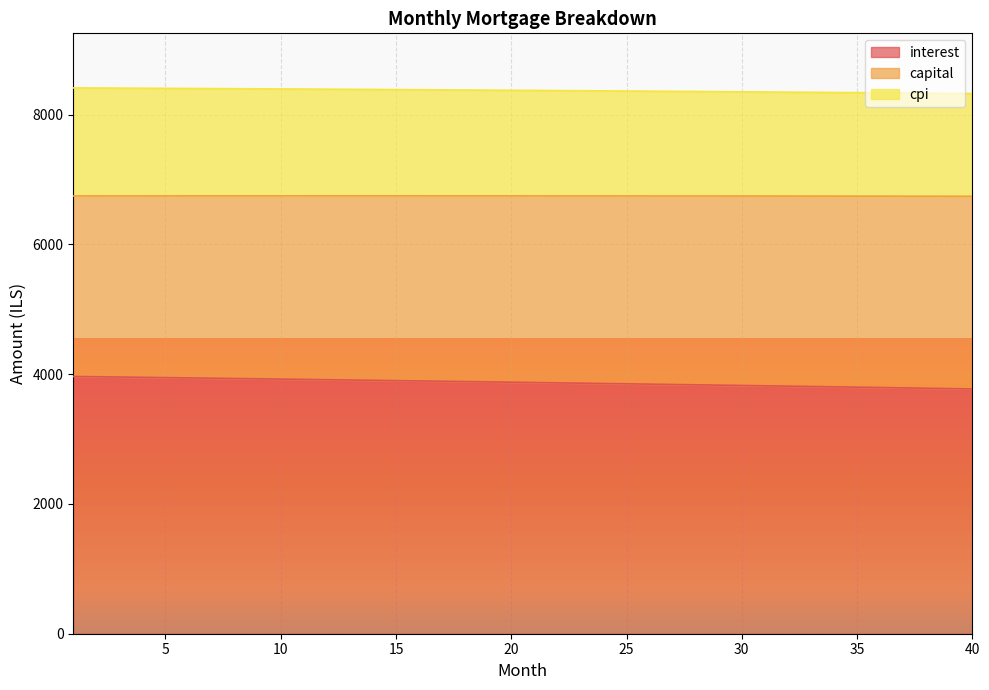

True or false: interest and capital cross at least once.

False